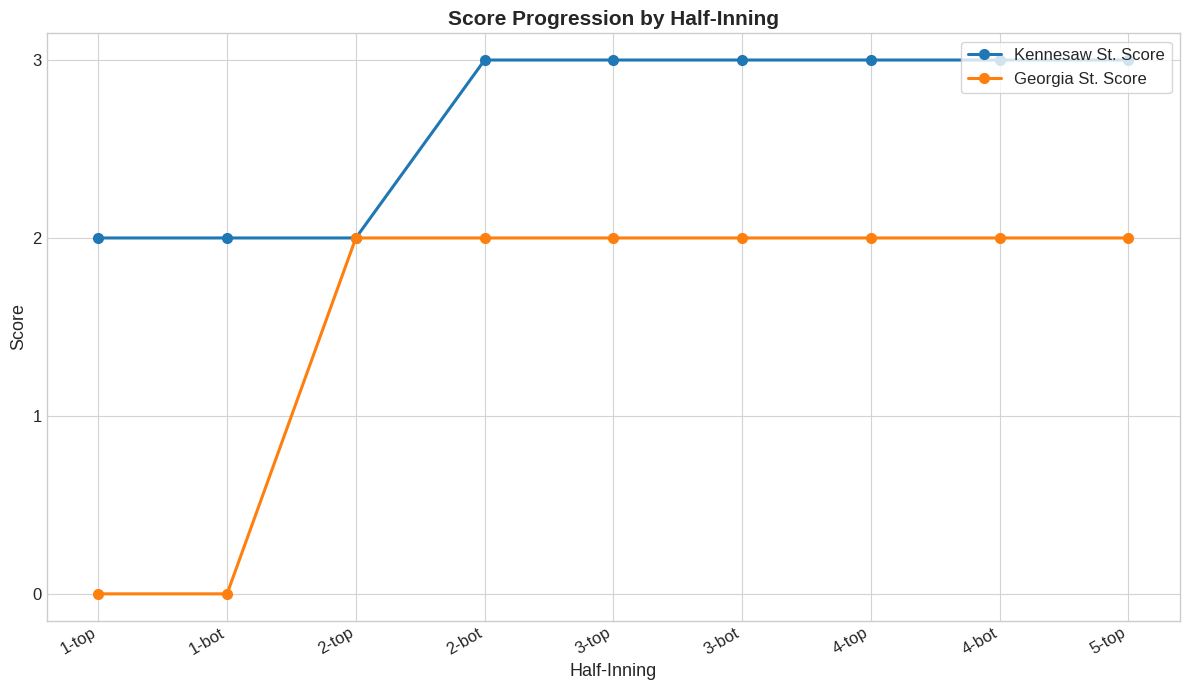

Is the value of Kennesaw St. Score at 4-top greater than the value of Georgia St. Score at 5-top?

Yes